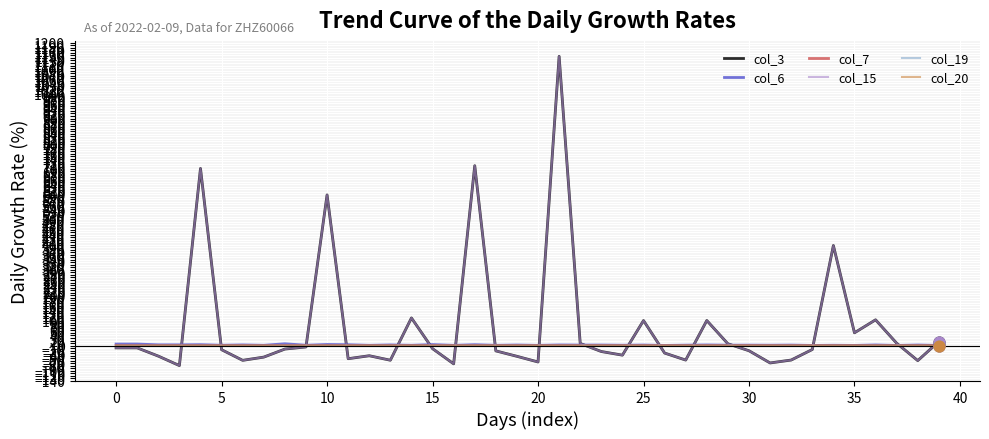

At how many categories does at least one series exceed 1038?

1